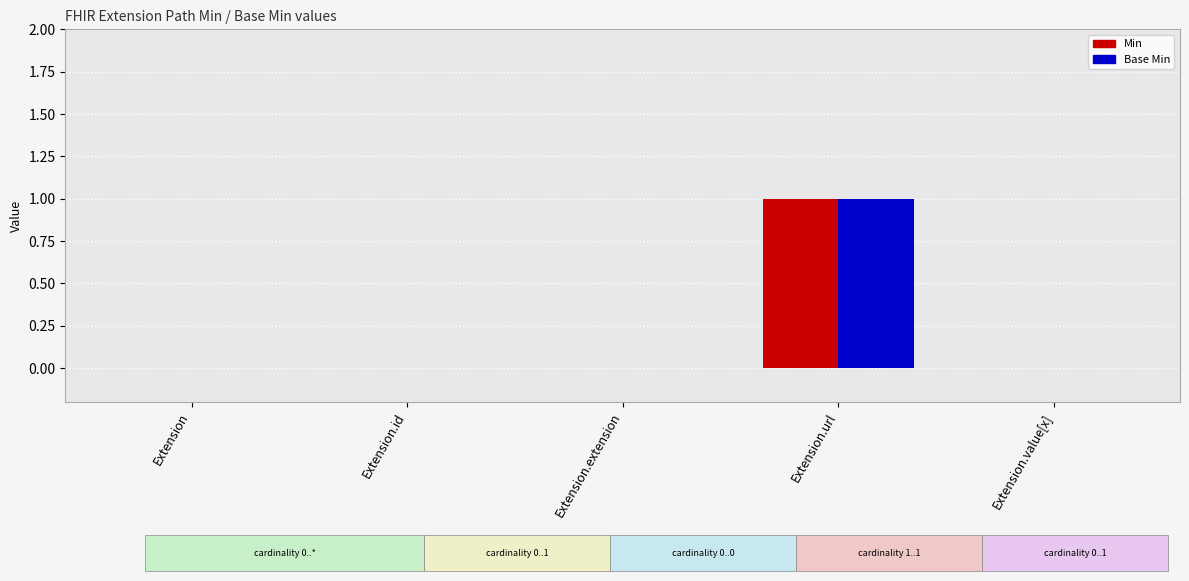

At which category is the sum across all series the highest?

Extension.url